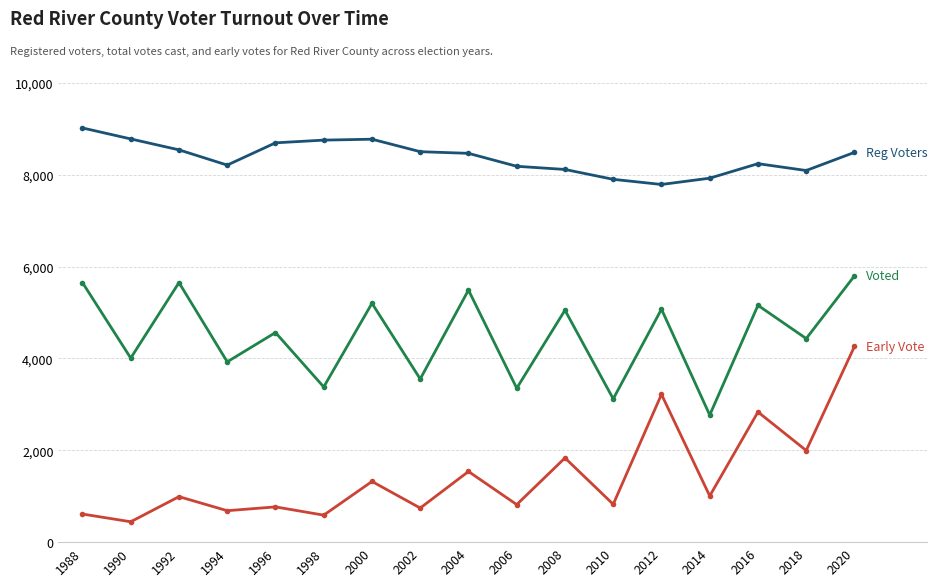

At which category is the sum across all series the highest?

2020